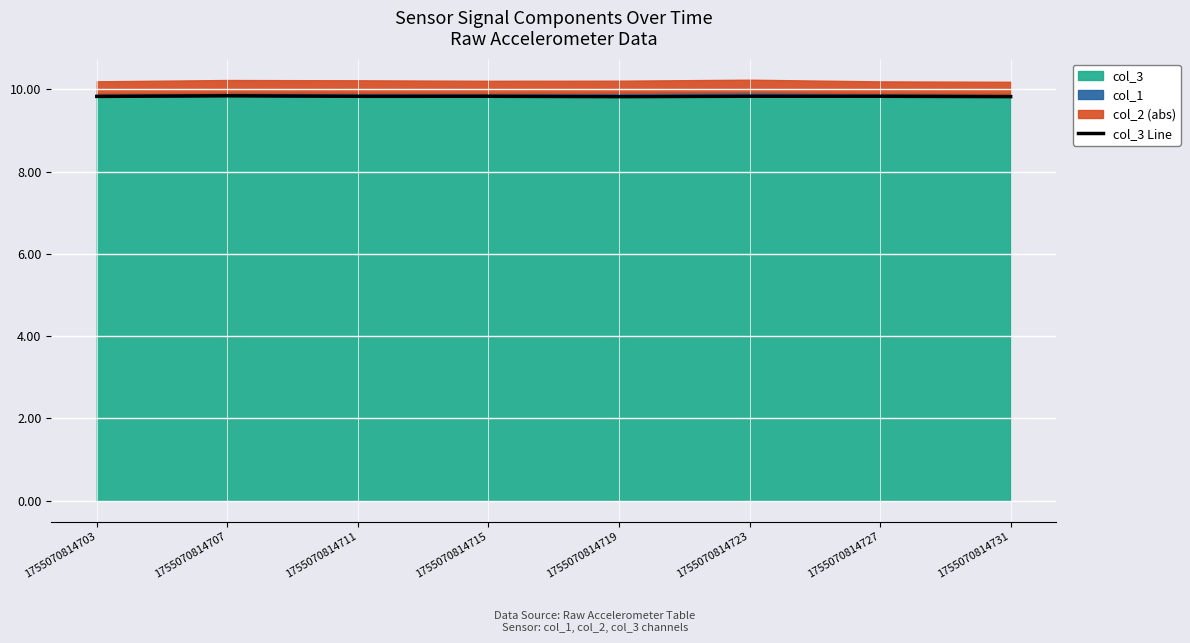

How many lines are shown in the chart?

1